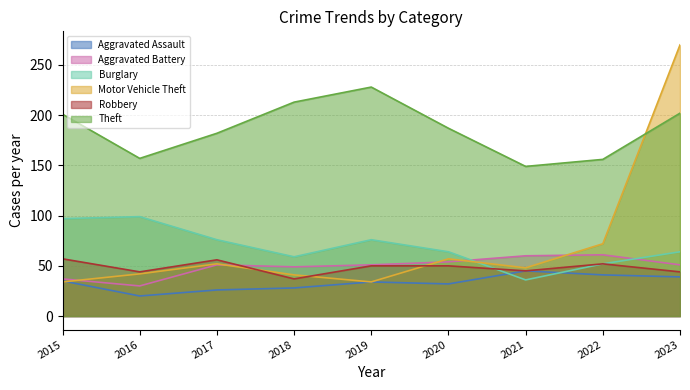

How many distinct data groups are displayed?

6